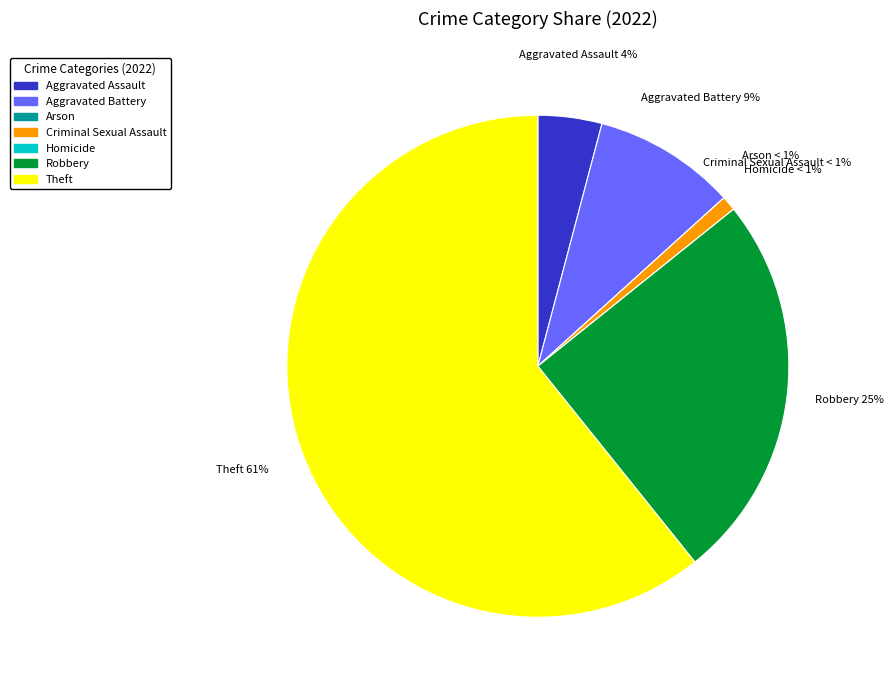

Is the sum of Aggravated Assault and Theft greater than half?

Yes